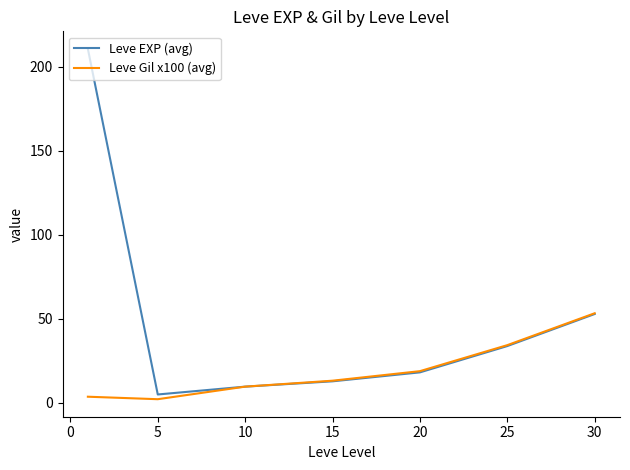

How many times do Leve Gil x100 (avg) and Leve EXP (avg) cross each other?

1